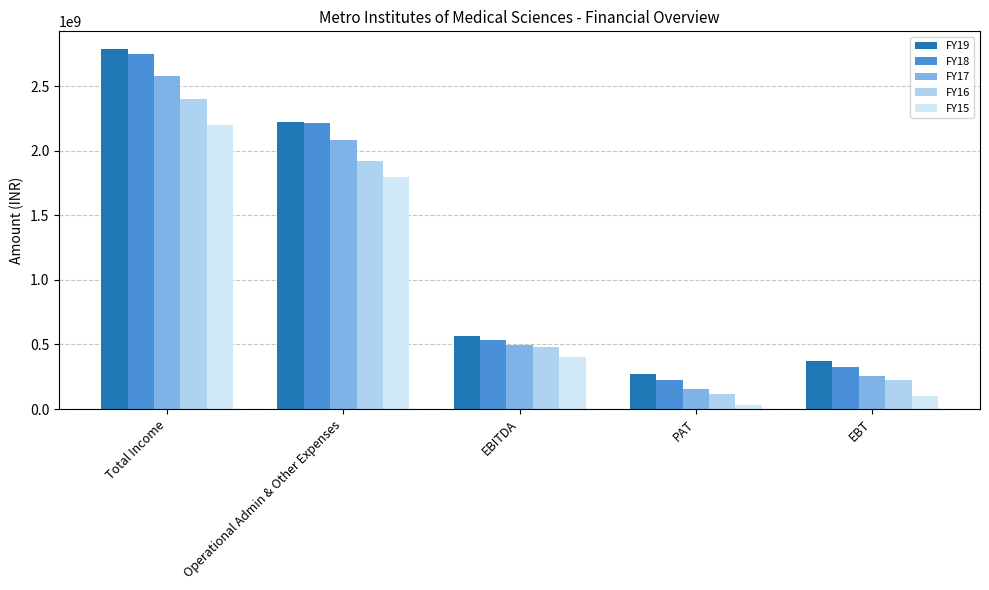

At how many categories does at least one series exceed 1606412728?

2